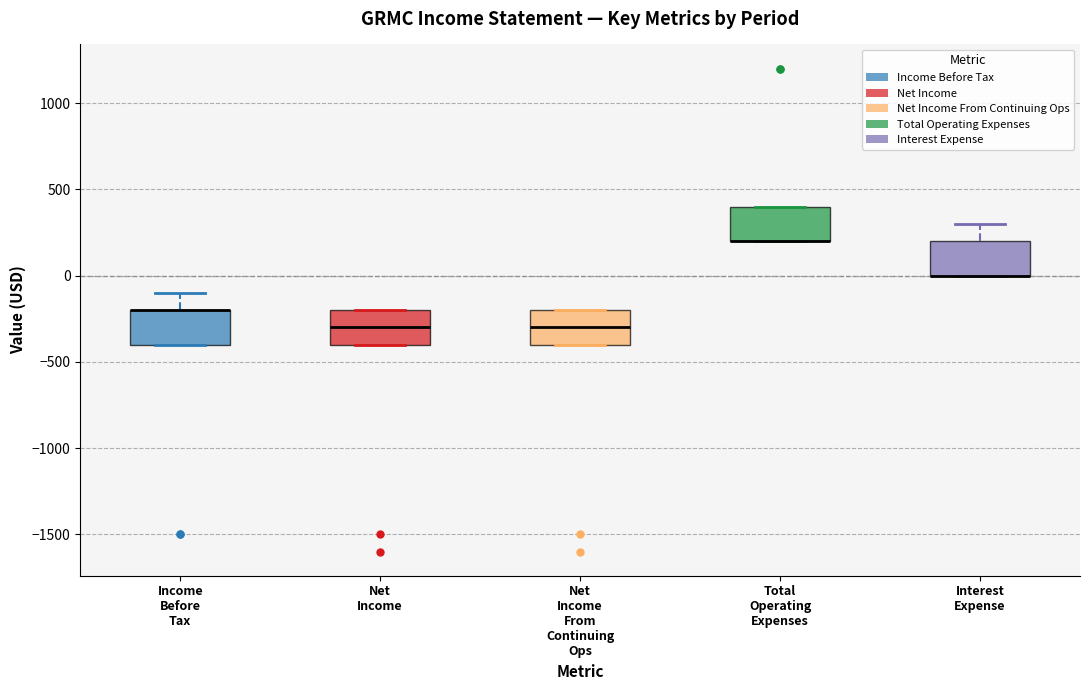

Where does the upper whisker of the box for Income Before Tax end on the y-axis? The values are not printed on the chart, so give them approximately, as read against the axis.

-100